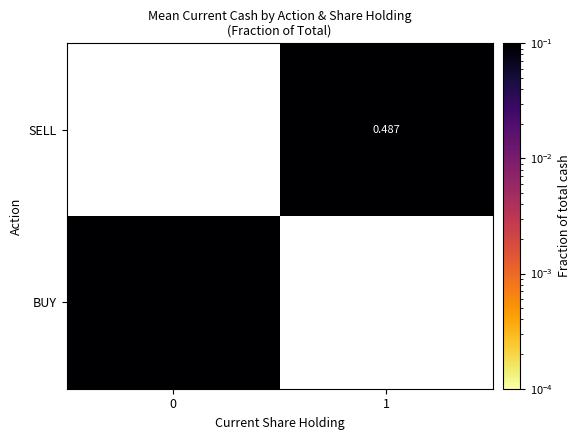

Is the value of BUY at 0 greater than the value of SELL at 1?

Yes